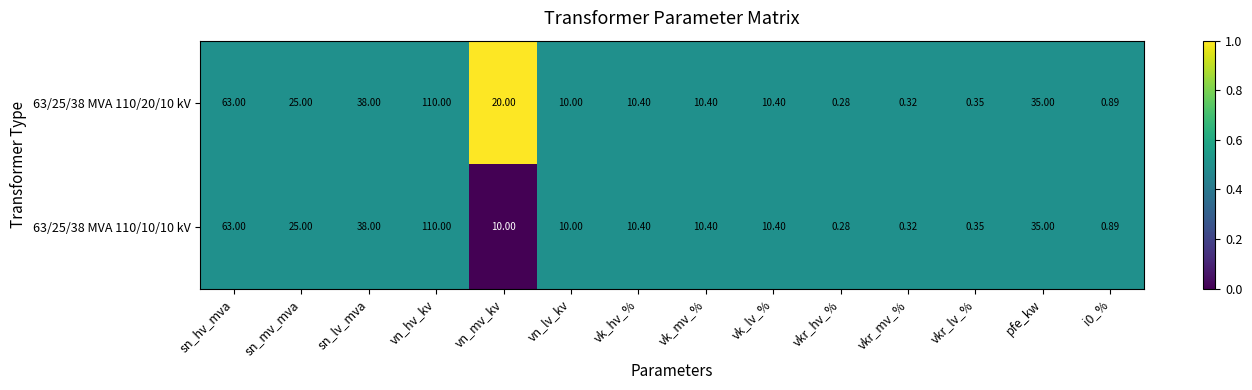

Which label corresponds to the smallest value in the chart?

vkr_hv_%